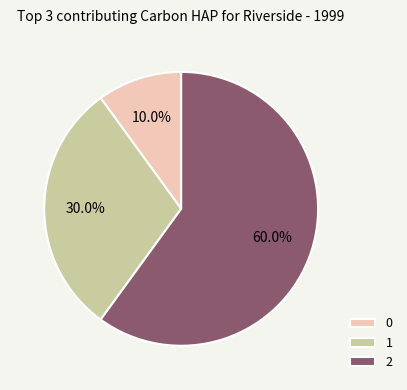

Rank the categories by value from lowest to highest.

0, 1, 2